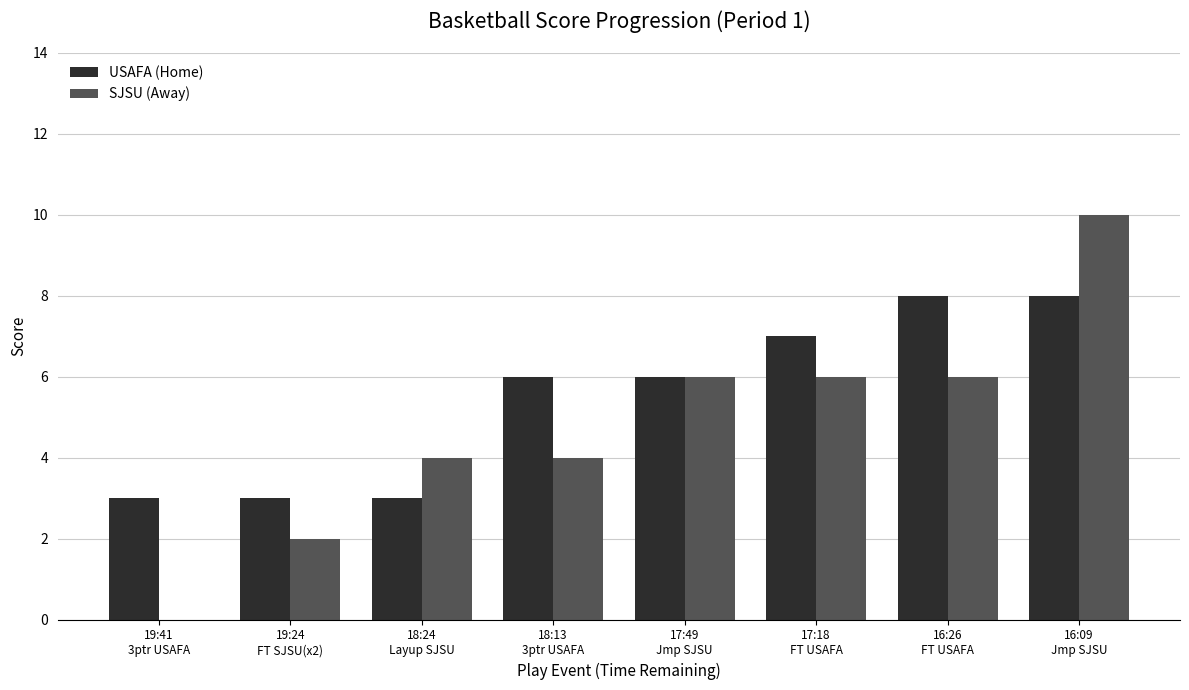

Which series has the largest total across all categories?

USAFA (Home)